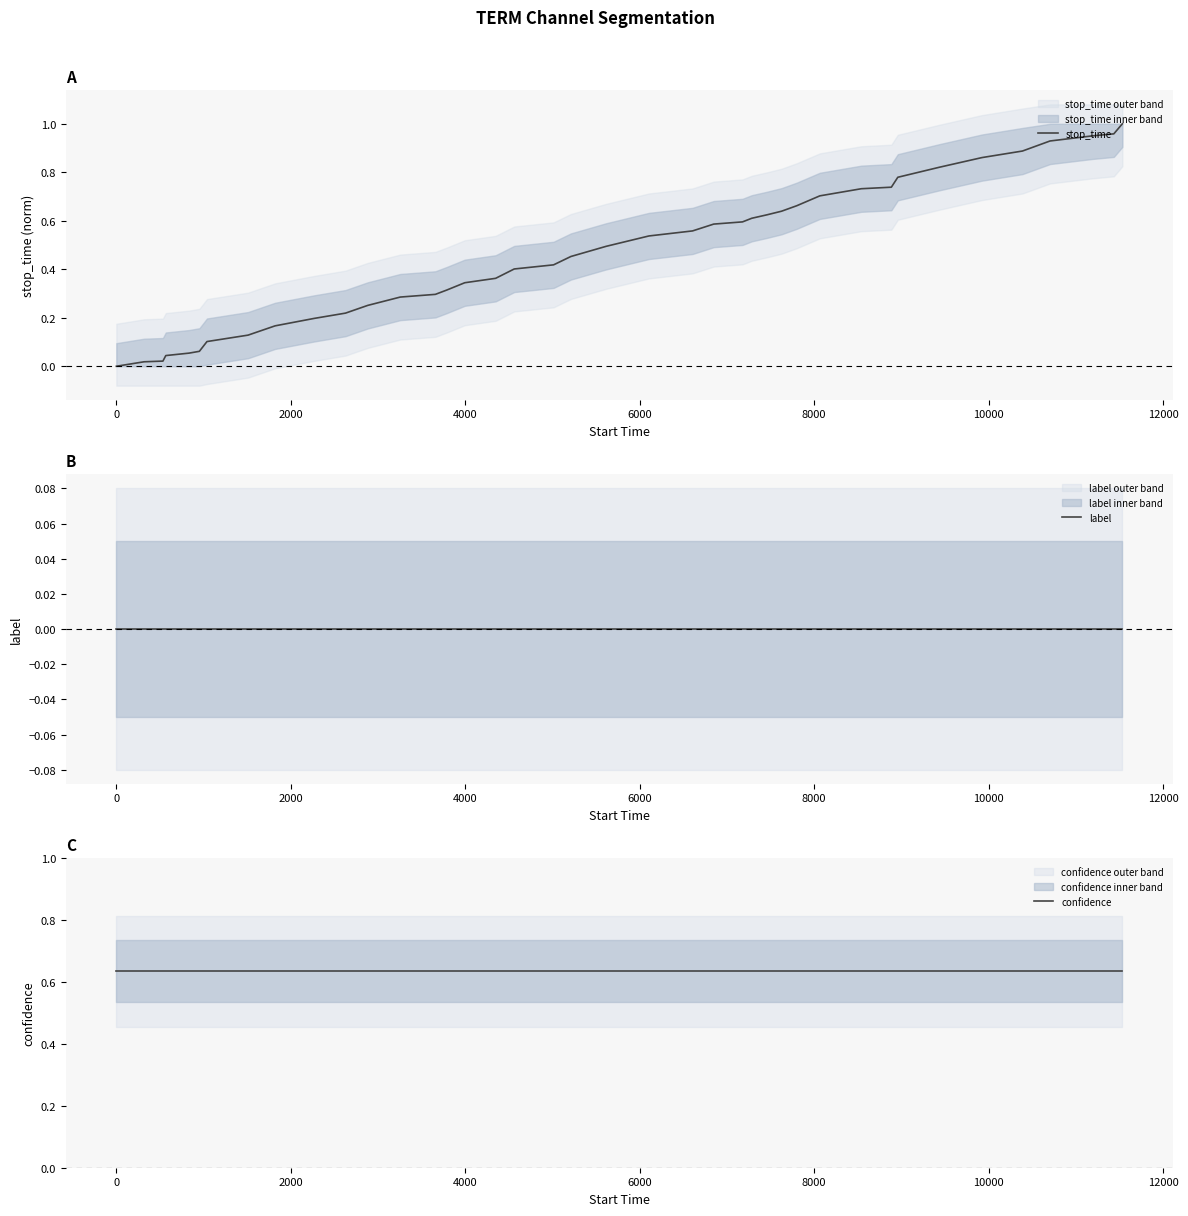

The stop_time series shows 0.1 at 4000. True or false?

False